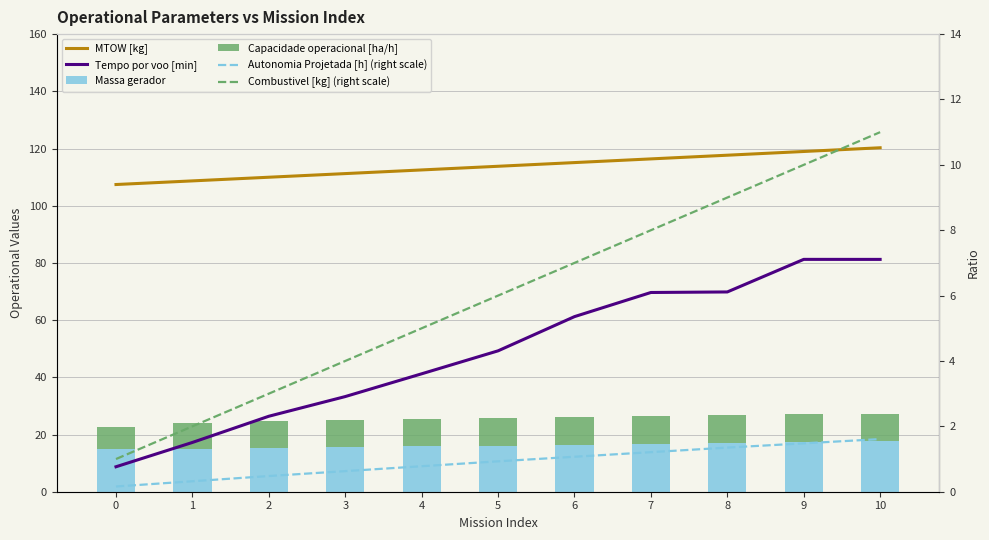

What is the average value of the Autonomia Projetada [h] (right scale) series?

0.9